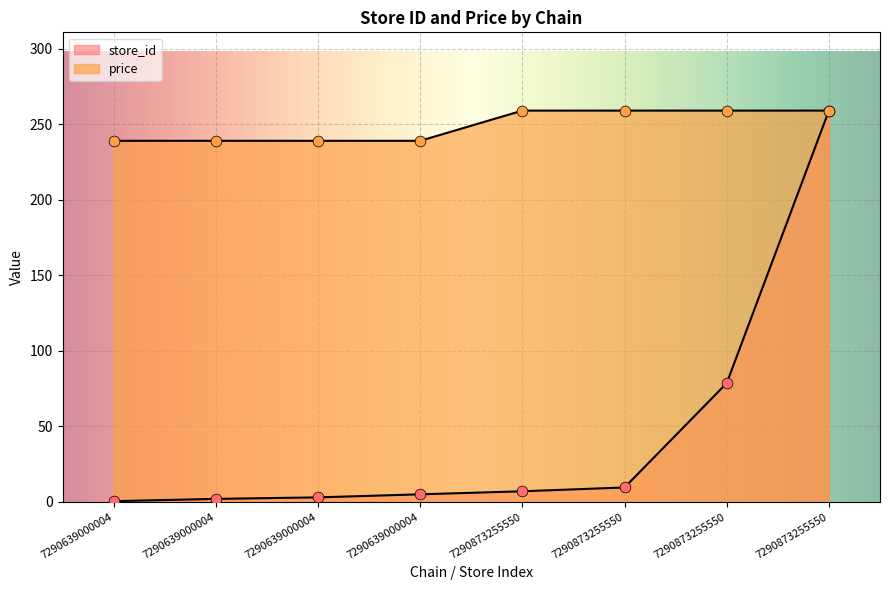

Which series contains the lowest Y value?

store_id